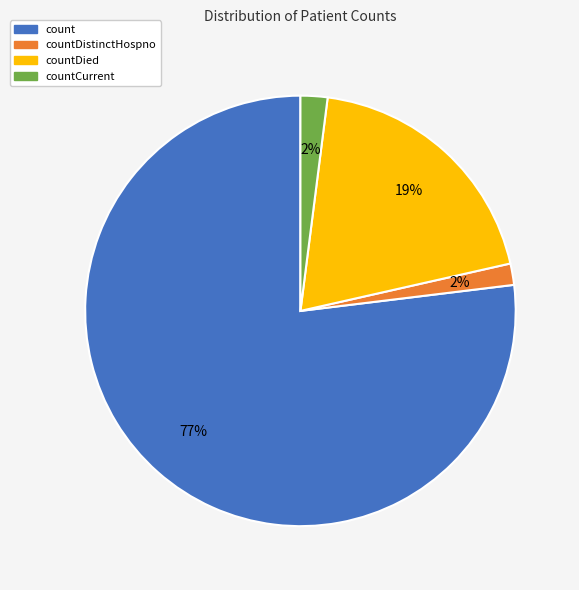

Does any single category account for the majority?

Yes